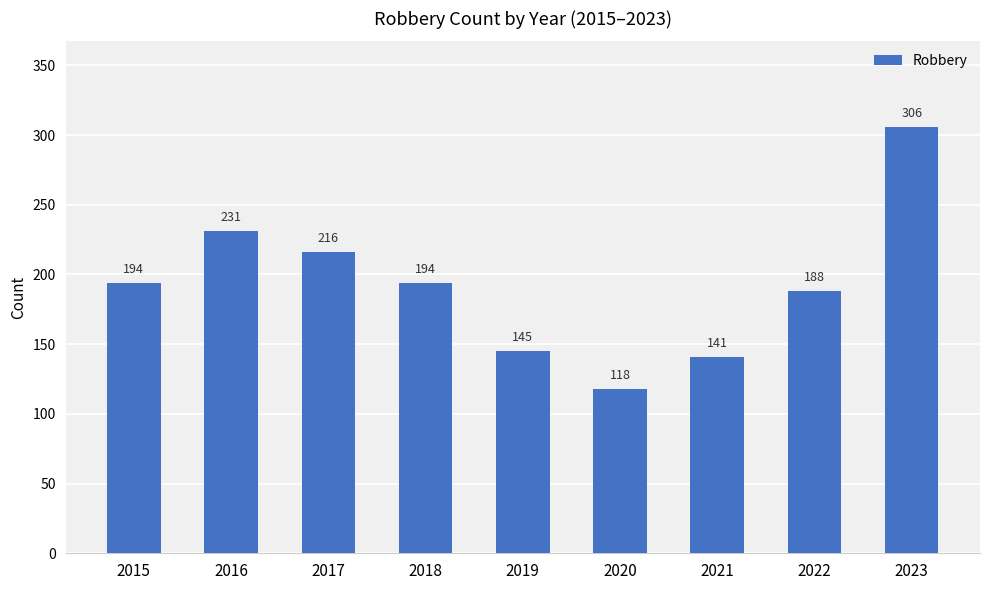

Approximately how many times larger is the value at 2017 compared to 2018?

1.1